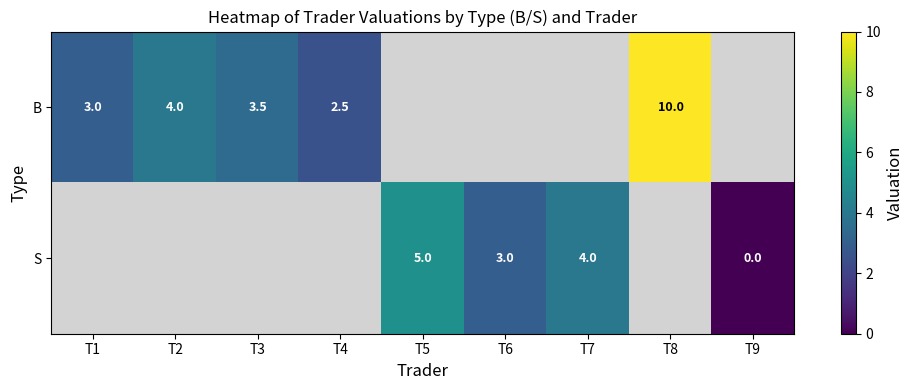

Which category has the highest value across all series?

T8